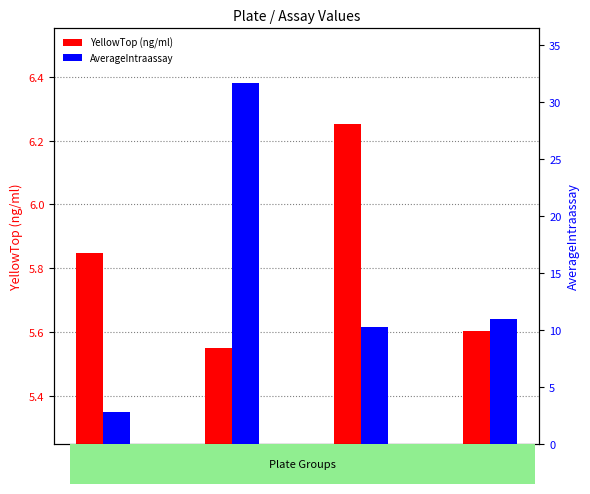

At 2, list the series in order from smallest to largest.

AverageIntraassay, YellowTop (ng/ml)